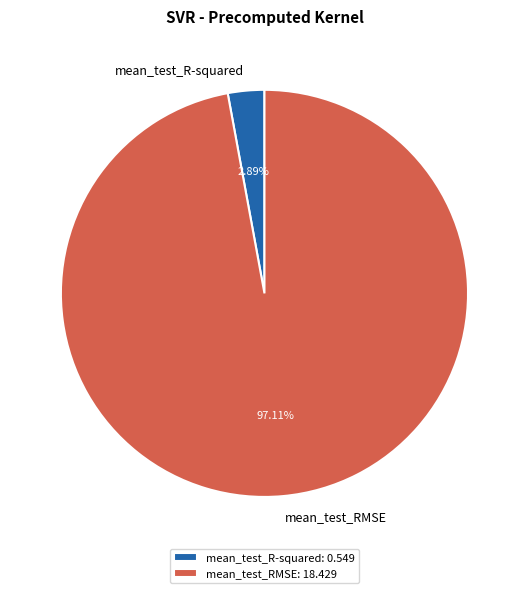

What is the largest slice in the pie chart?

mean_test_RMSE